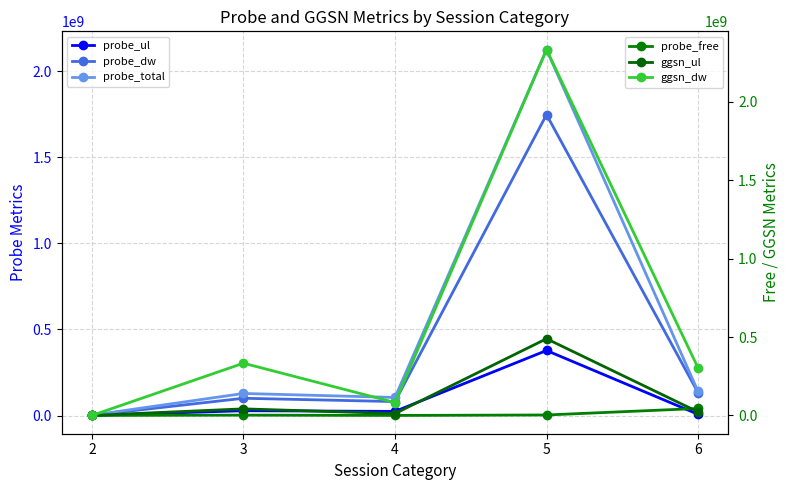

Reading left to right, list all the values displayed in this chart.

probe_ul: 2=483363	3=27896299	4=23988092	5=377675196	6=7100705
probe_dw: 2=1492375	3=100224410	4=80902600	5=1747704775	6=132724300
probe_total: 2=1975738	3=128120709	4=104890692	5=2125379971	6=139825005
probe_free: 2=0	3=1956027	4=13374	5=2887720	6=44260470
ggsn_ul: 2=0	3=41894339	4=12175099	5=489010773	6=22493943
ggsn_dw: 2=0	3=333003147	4=82249883	5=2332551231	6=303061585